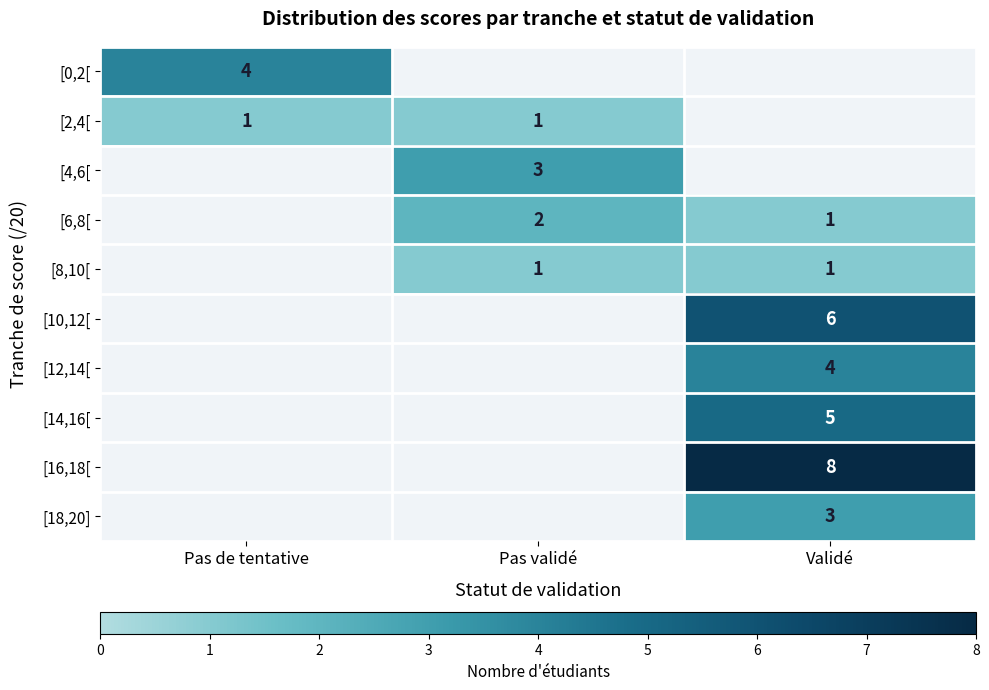

The [10,12[ series shows 6 at Validé. True or false?

True